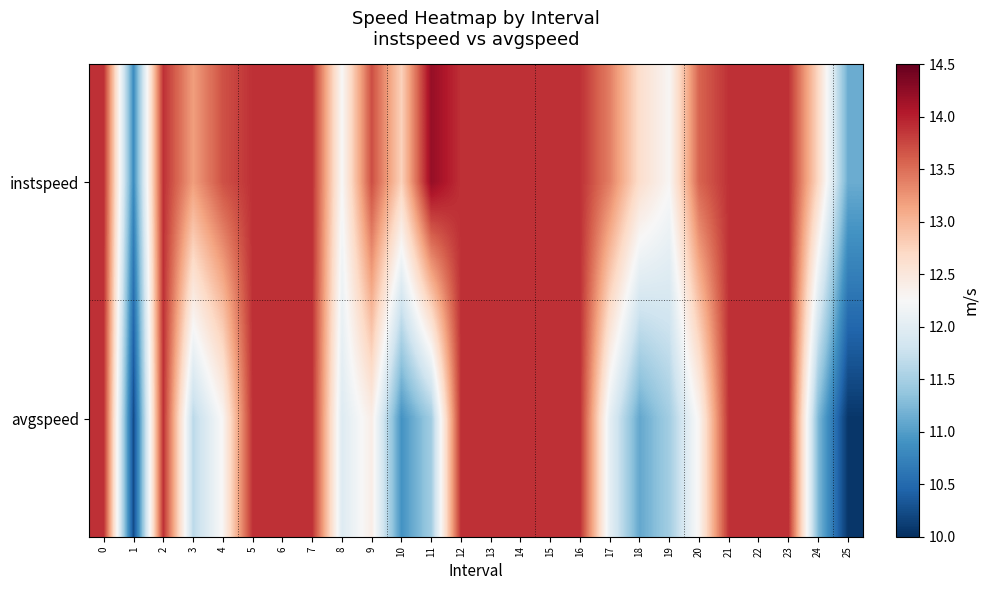

Reading left to right, extract all data points from this chart.

instspeed: 0=13.9	1=10.8	2=13.9	3=13.2	4=13.7	5=13.9	6=13.9	7=13.9	8=12.3	9=13.7	10=12.8	11=14.2	12=13.9	13=13.9	14=13.9	15=13.9	16=13.9	17=13.4	18=12.6	19=12.3	20=13.6	21=13.9	22=13.9	23=13.9	24=12.7	25=11.1
avgspeed: 0=13.9	1=10.2	2=13.9	3=11.7	4=12.3	5=13.9	6=13.9	7=13.9	8=12.0	9=12.4	10=10.9	11=11.5	12=13.9	13=13.9	14=13.9	15=13.9	16=13.9	17=12.0	18=11.1	19=11.5	20=12.3	21=13.9	22=13.9	23=13.9	24=11.2	25=10.1